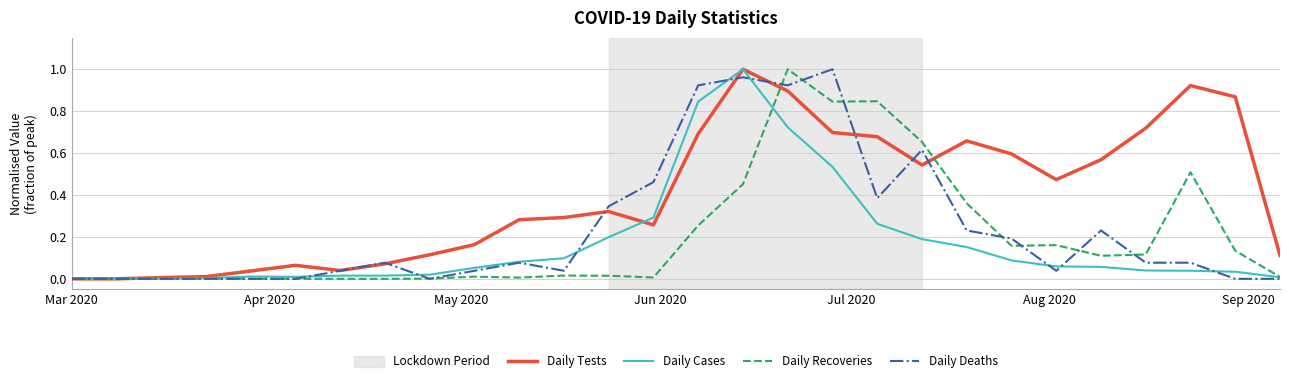

Which series has the largest total across all categories?

Daily Tests